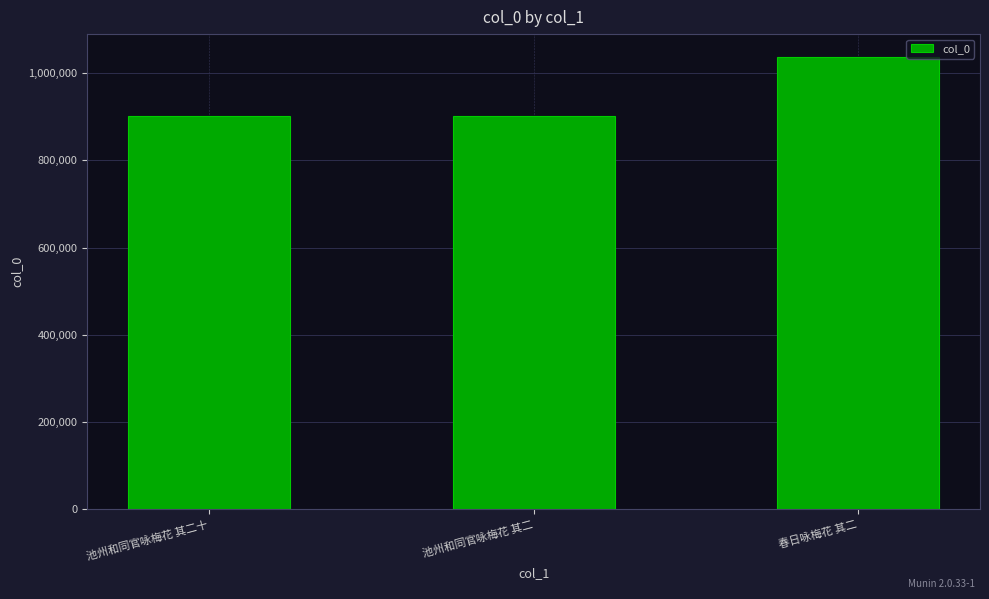

Between 池州和同官咏梅花 其二 and 春日咏梅花 其二, which is larger?

春日咏梅花 其二